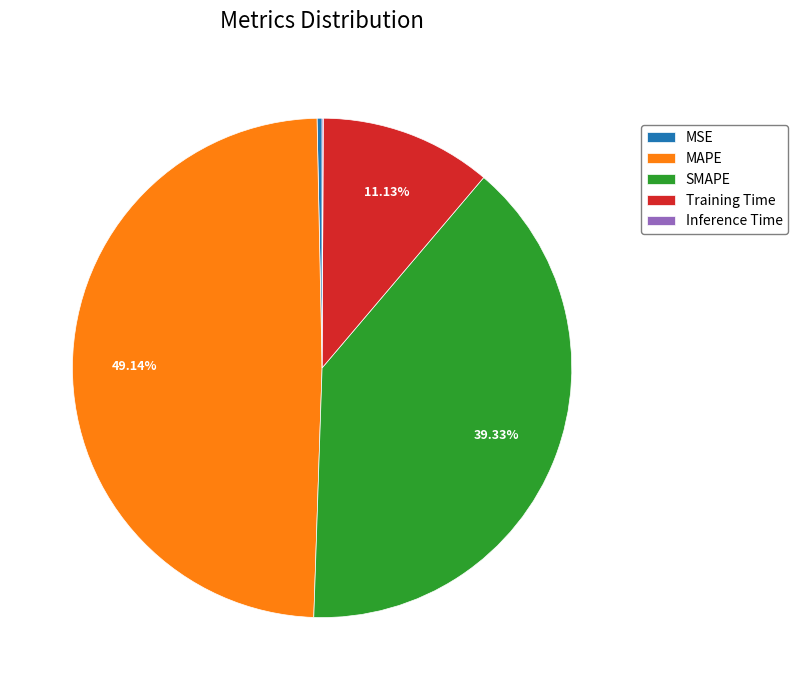

Which category has the biggest portion of the pie?

MAPE